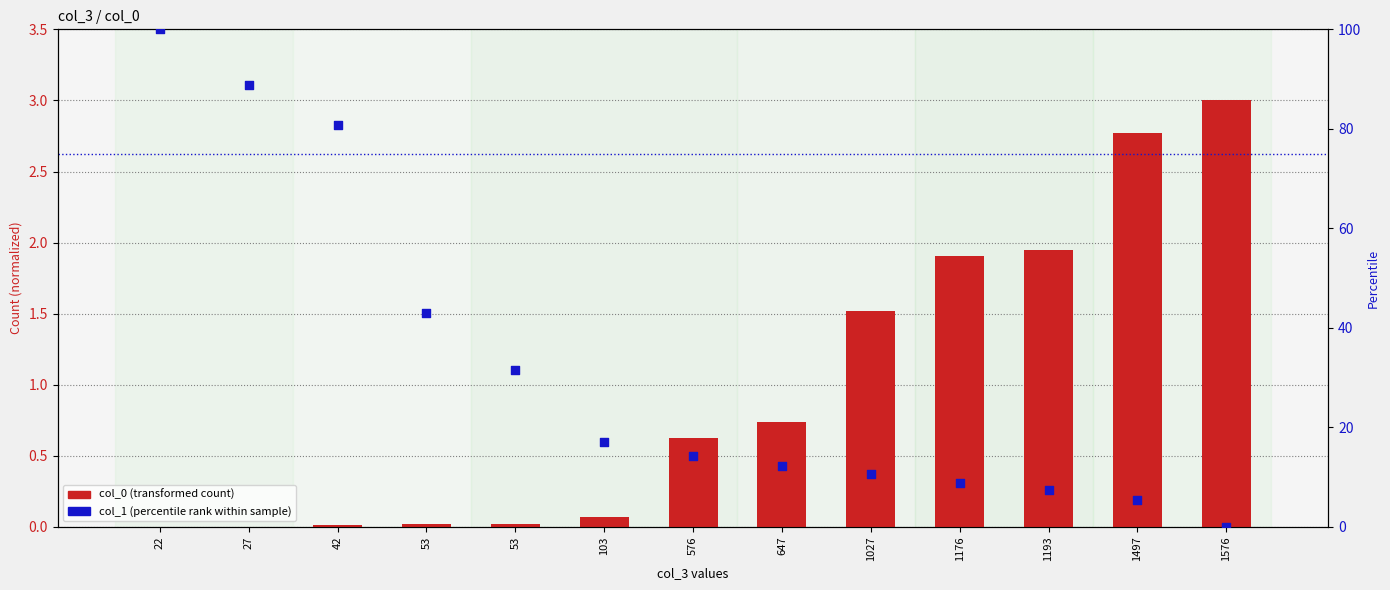

At which category is the sum across all series the highest?

22